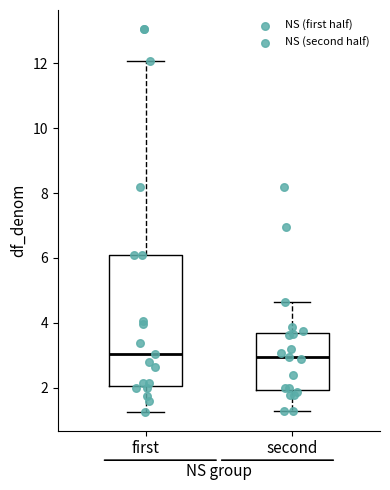

Which box is the tallest, from its lower edge to its upper edge?

first